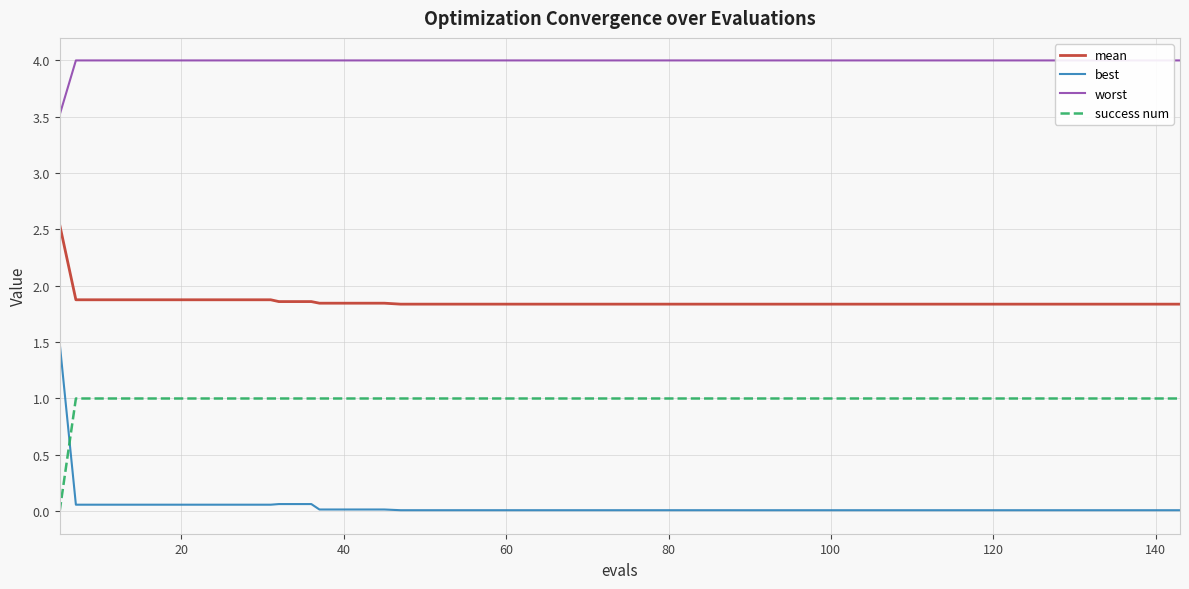

What is the maximum value for best?

1.5